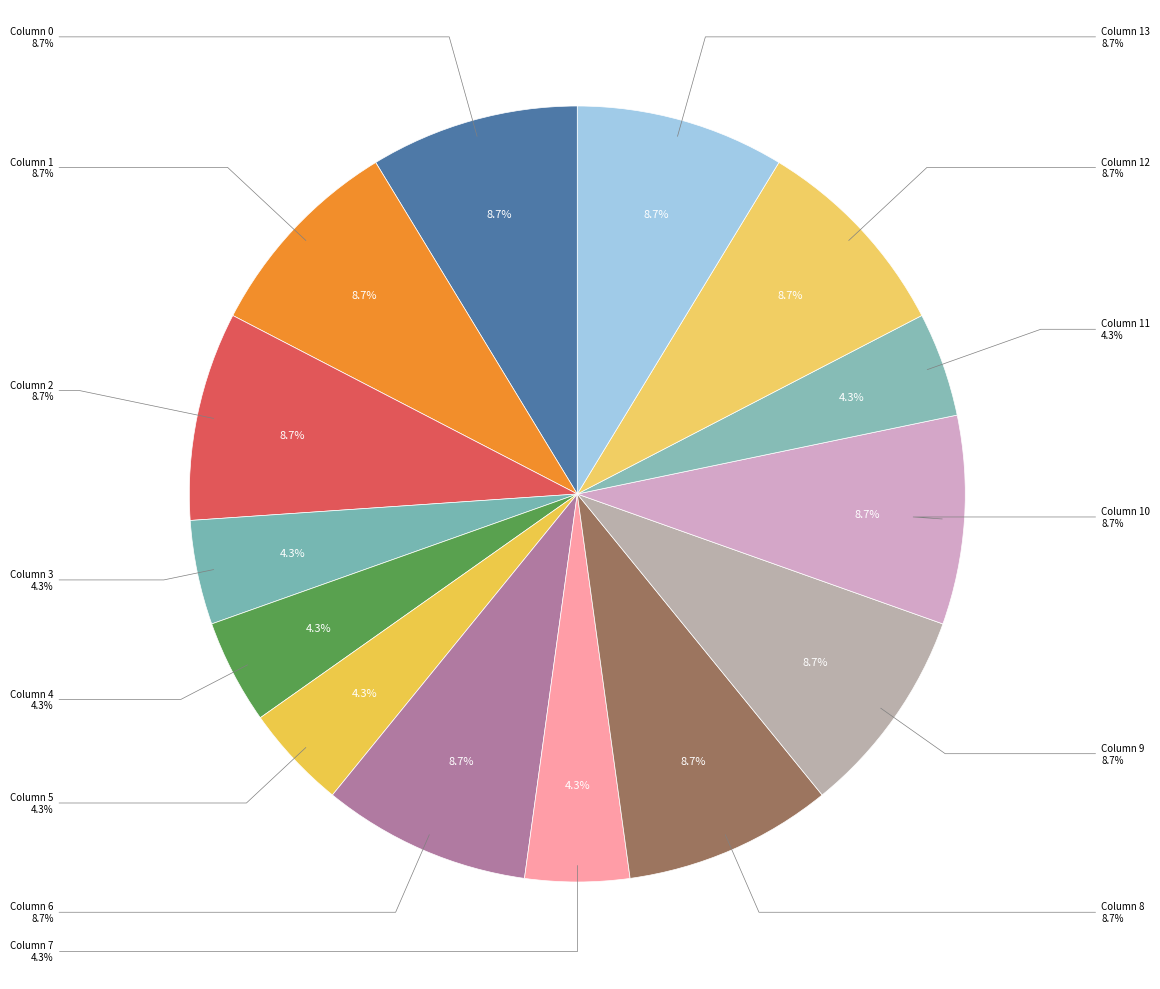

To the nearest percent, what percentage of the pie is 5?

4%